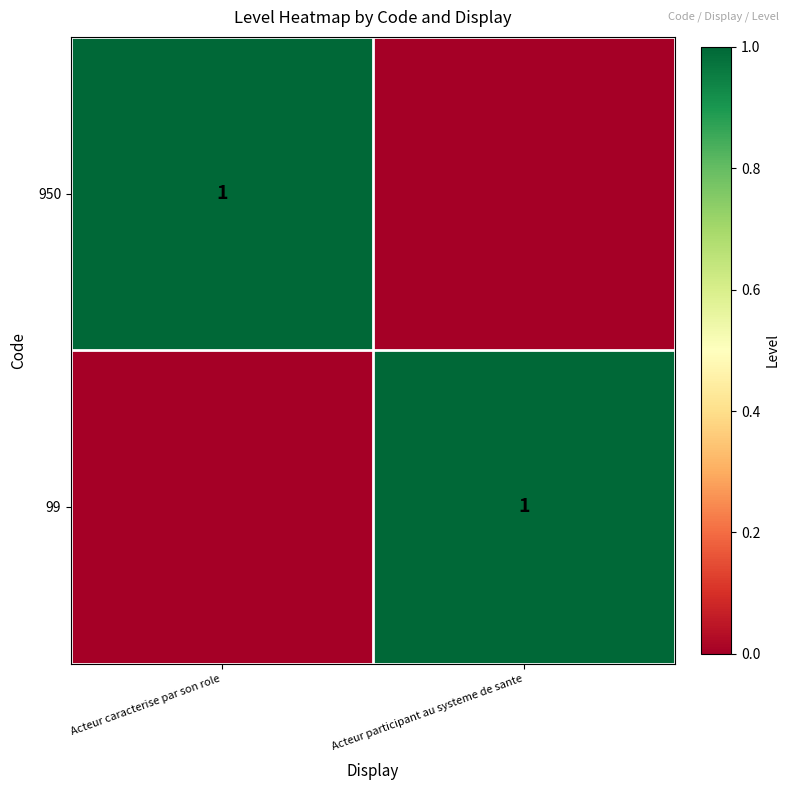

True or false: 99 has a value of 1 at Acteur participant au systeme de sante.

True